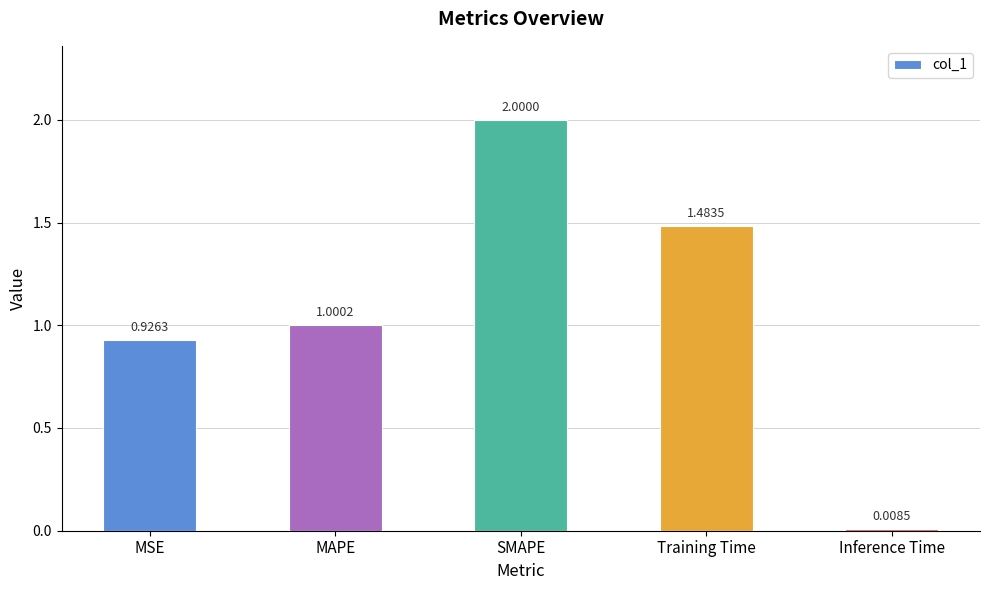

Which category has the highest value across all series?

SMAPE